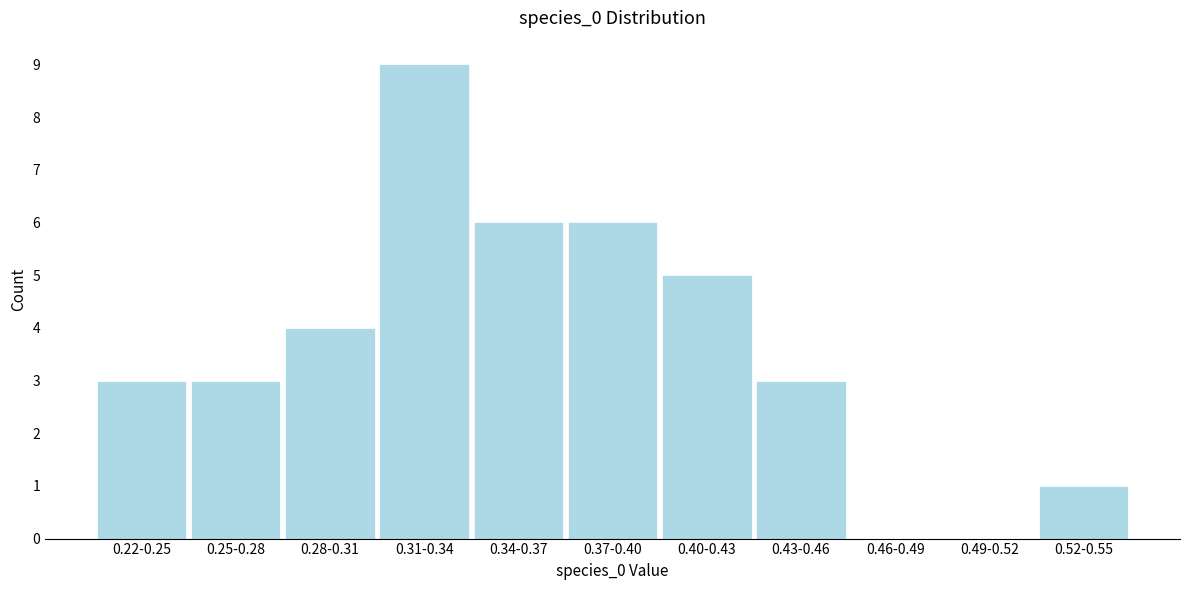

Reading left to right, what are all the values shown in this chart?

0.22-0.25=3	0.25-0.28=3	0.28-0.31=4	0.31-0.34=9	0.34-0.37=6	0.37-0.40=6	0.40-0.43=5	0.43-0.46=3	0.46-0.49=0	0.49-0.52=0	0.52-0.55=1